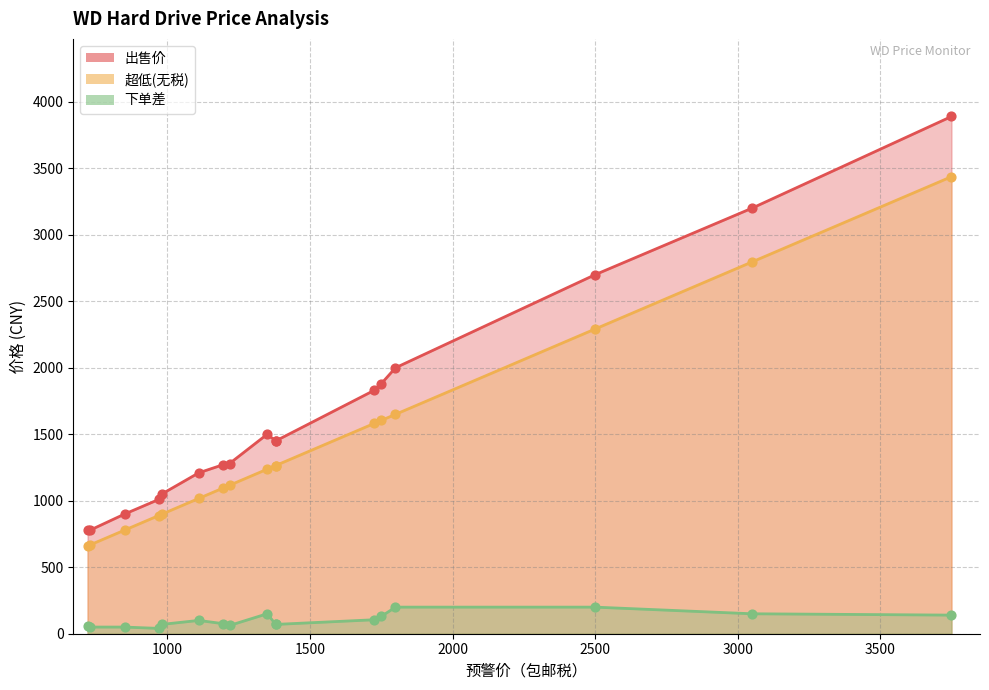

What are all the series names shown in the legend?

出售价, 超低(无税), 下单差